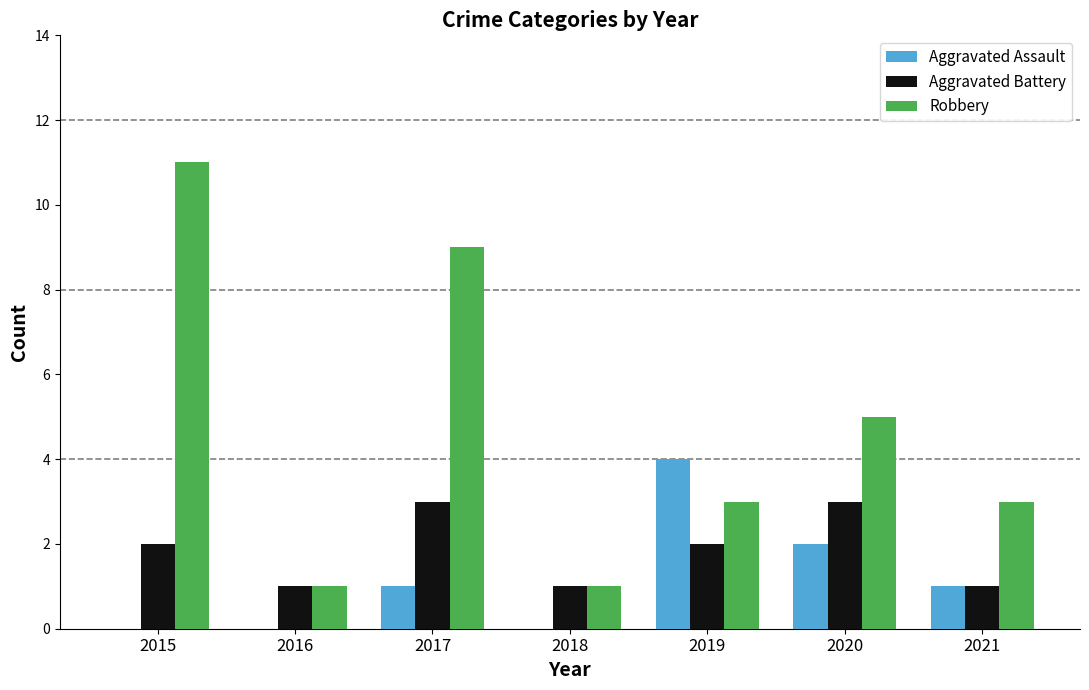

True or false: Robbery has a value of 5 at 2020.

True